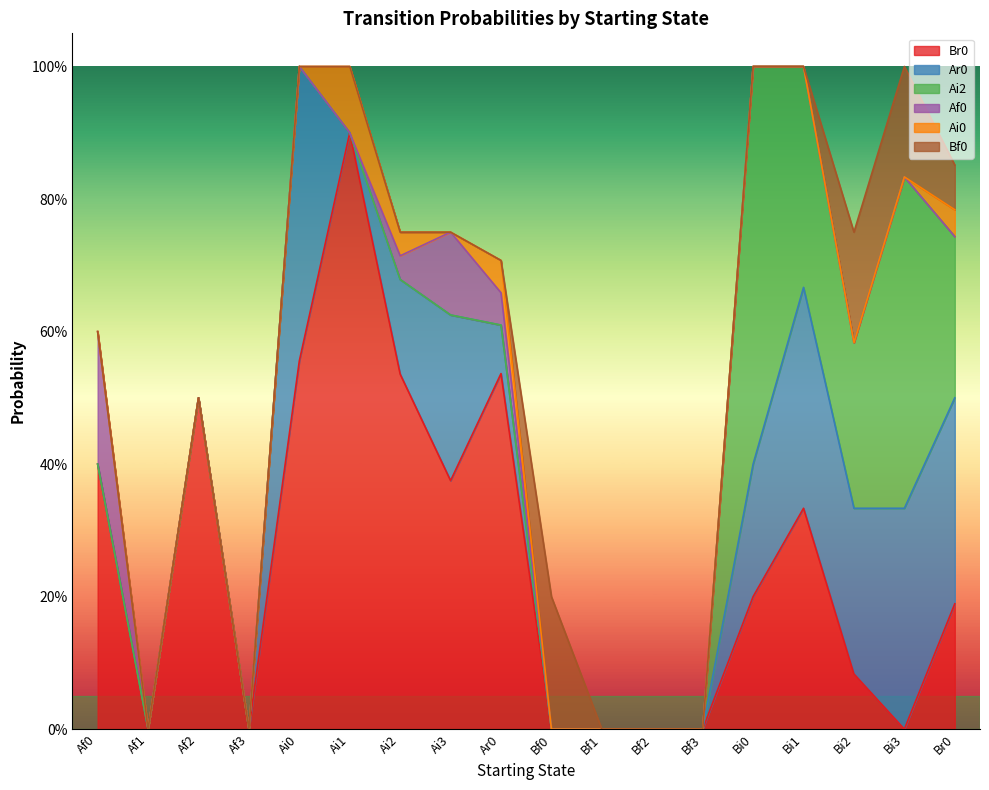

At how many categories does at least one series exceed 0?

13